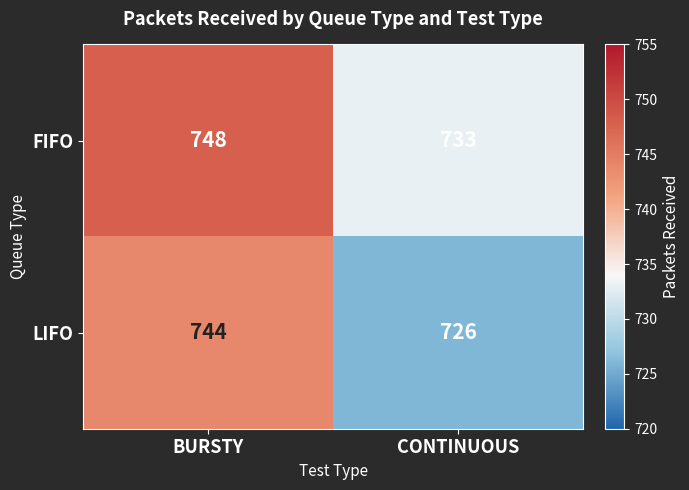

Which series has the largest total across all categories?

FIFO